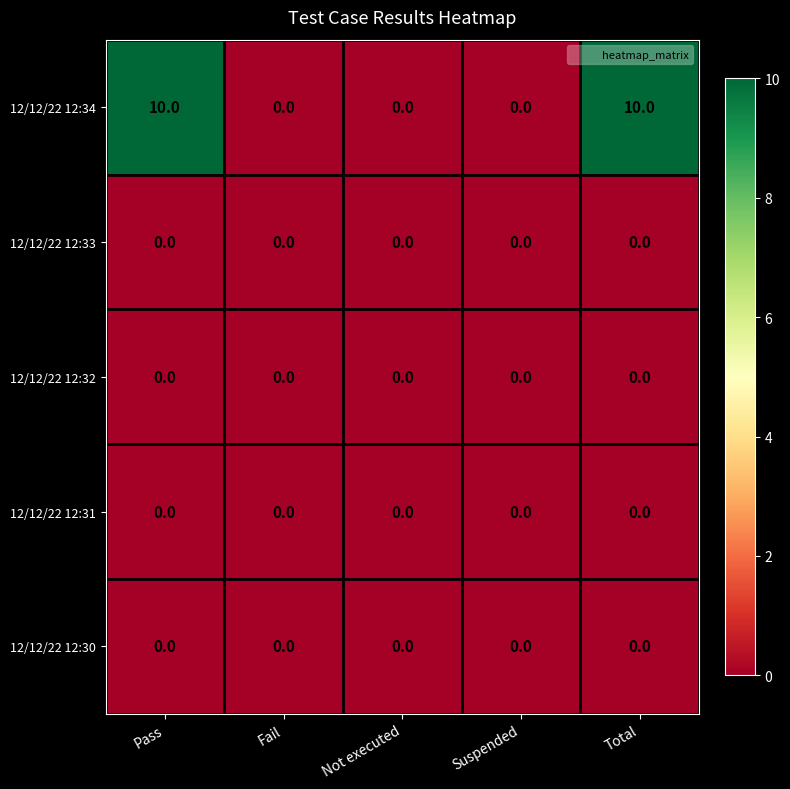

Reading right to left, extract all data points from this chart.

12/12/22 12:34: Total=10	Suspended=0	Not executed=0	Fail=0	Pass=10
12/12/22 12:33: Total=0	Suspended=0	Not executed=0	Fail=0	Pass=0
12/12/22 12:32: Total=0	Suspended=0	Not executed=0	Fail=0	Pass=0
12/12/22 12:31: Total=0	Suspended=0	Not executed=0	Fail=0	Pass=0
12/12/22 12:30: Total=0	Suspended=0	Not executed=0	Fail=0	Pass=0